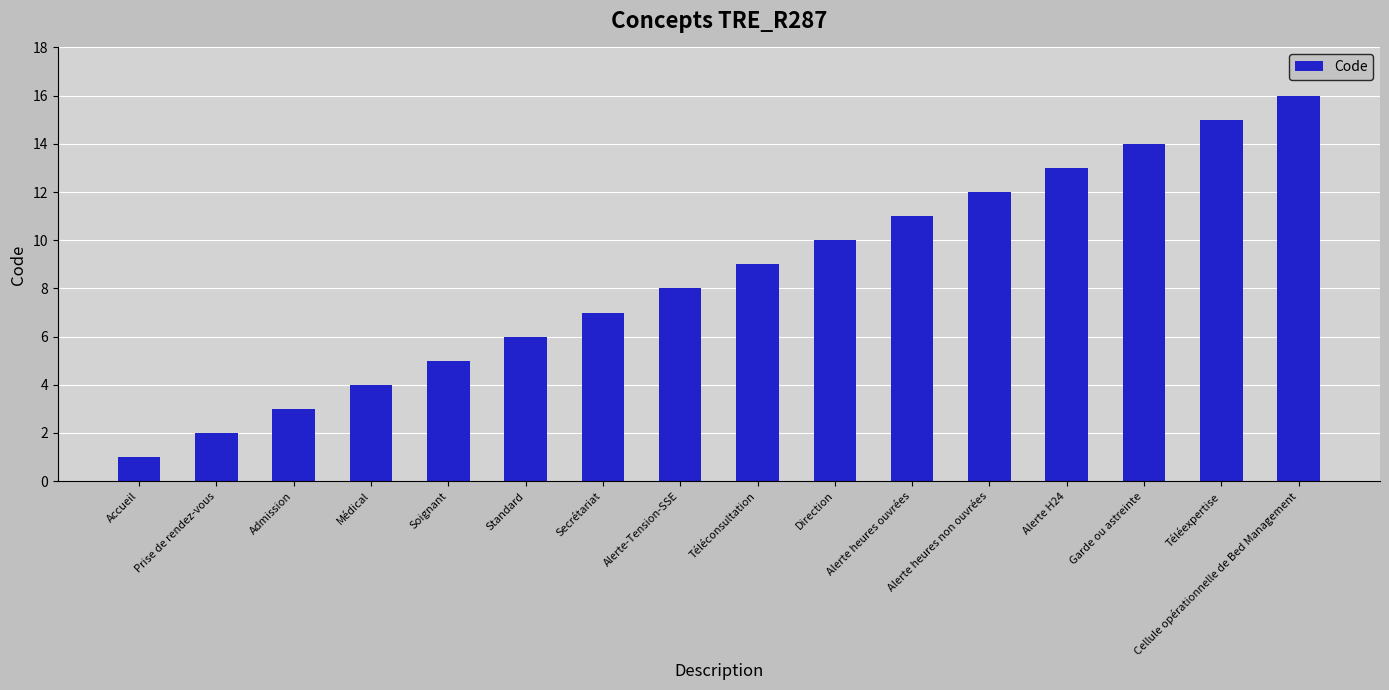

What is the greatest value displayed?

16